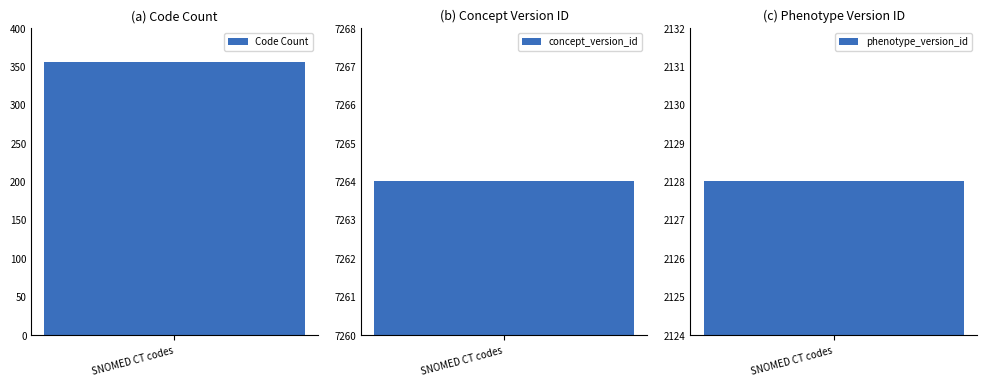

Which series has the largest range (max minus min)?

concept_version_id